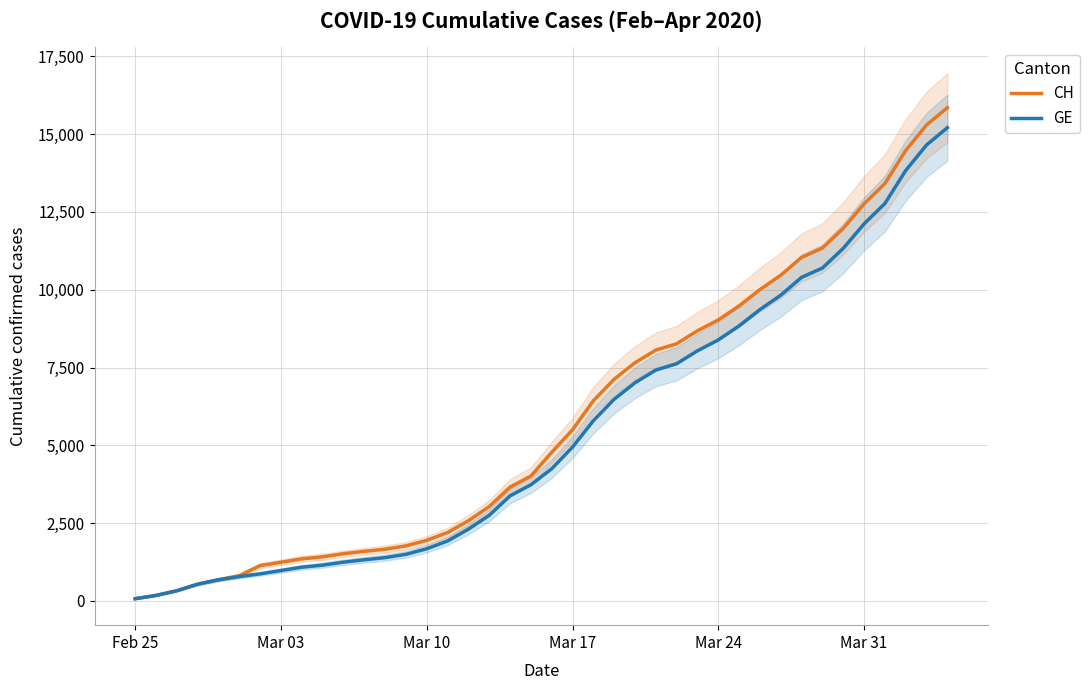

What is the highest value of the GE series?

15208